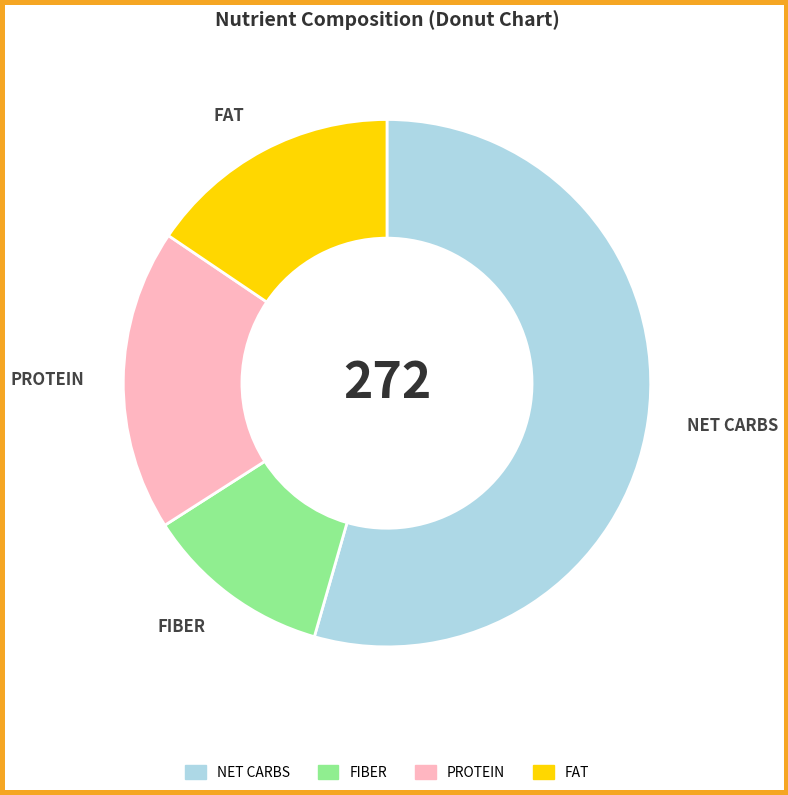

Does any single category account for the majority?

Yes